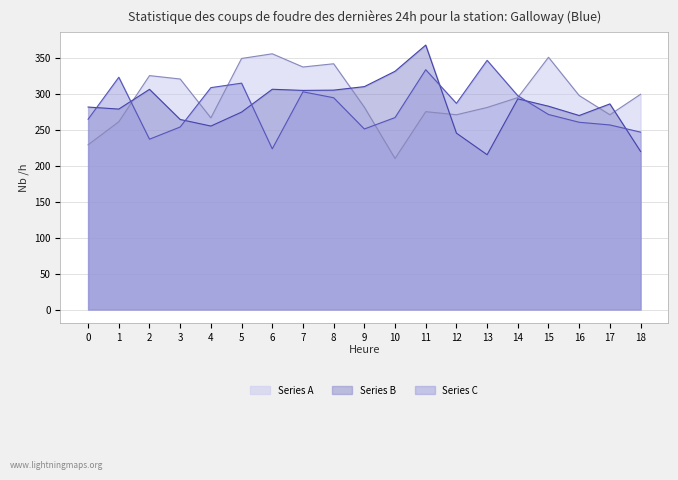

How many lines are shown in the chart?

3